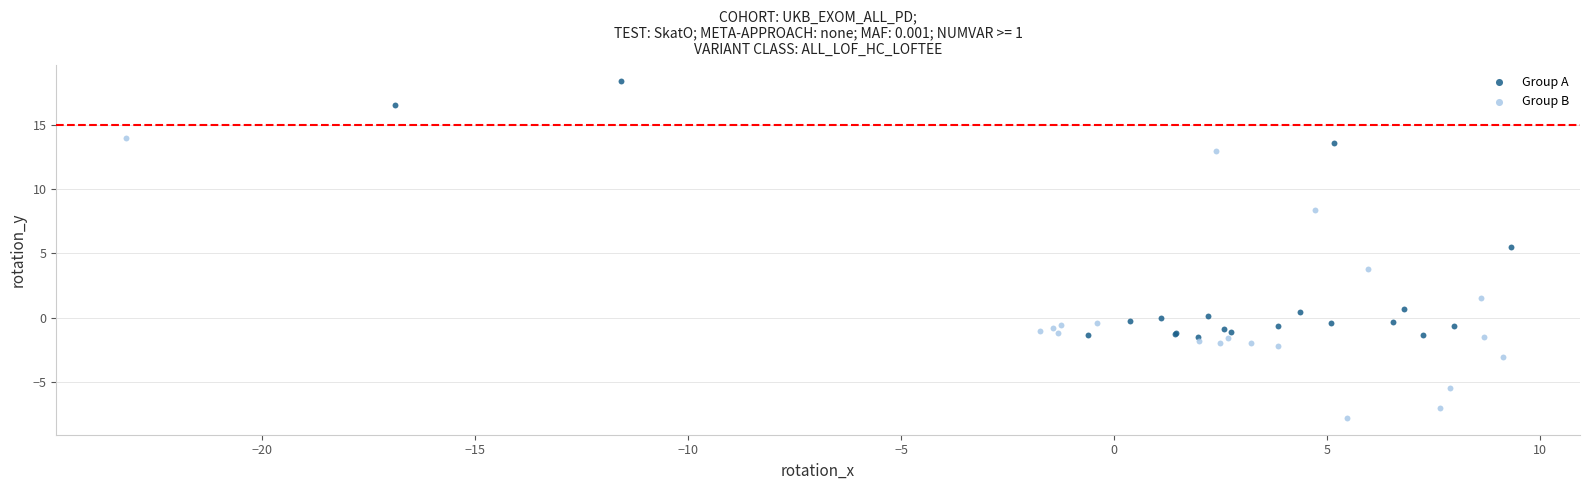

Which series reaches the maximum Y coordinate?

Group A